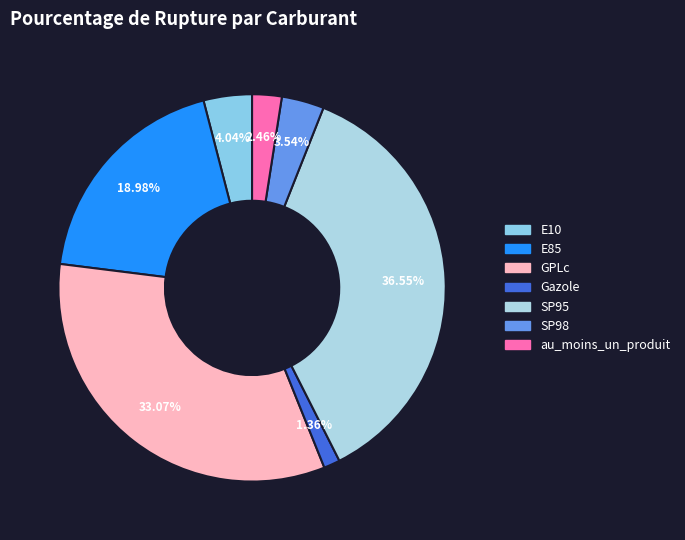

Which slice is the smallest?

Gazole